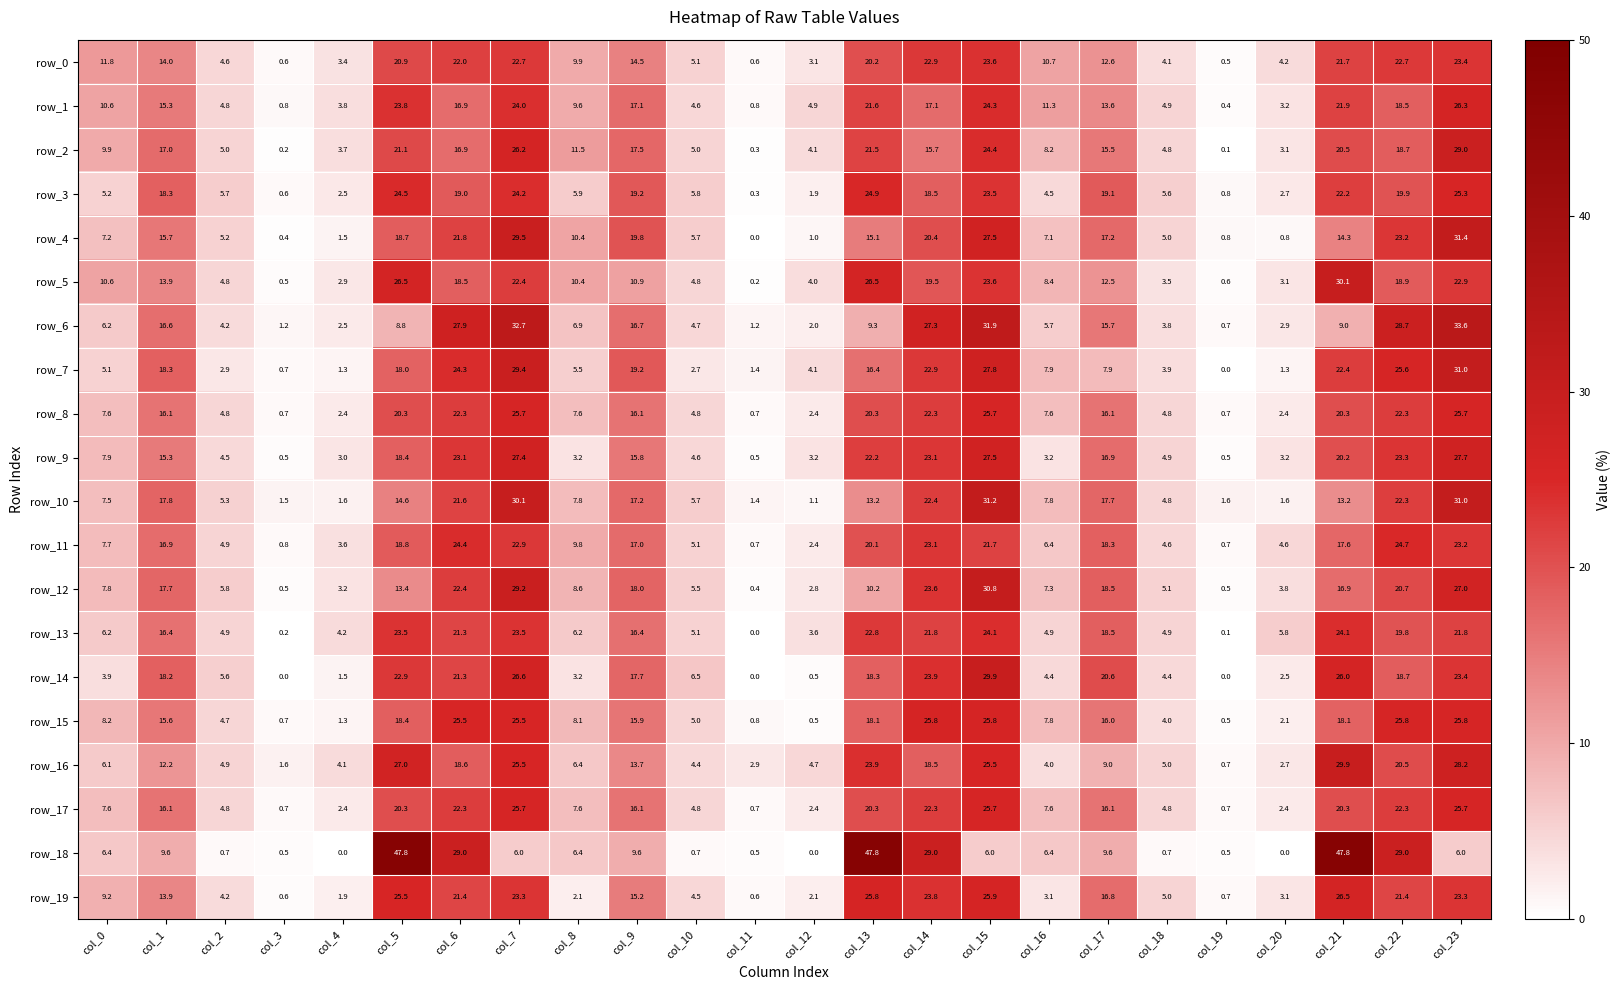

How many data points in row_8 are above 16?

12